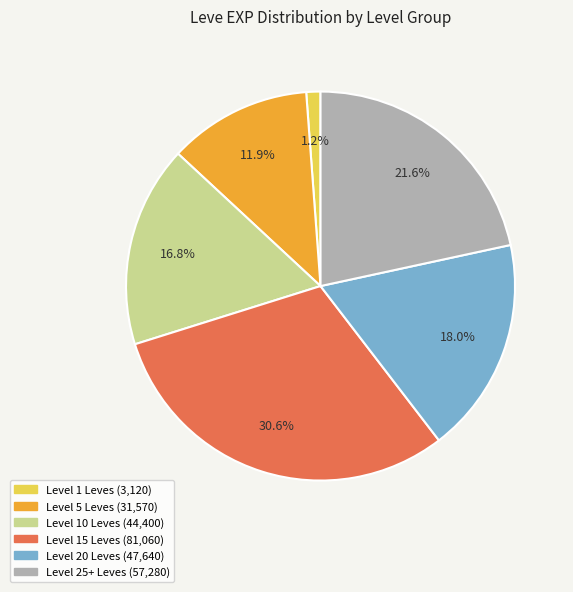

Does any single category account for the majority?

No